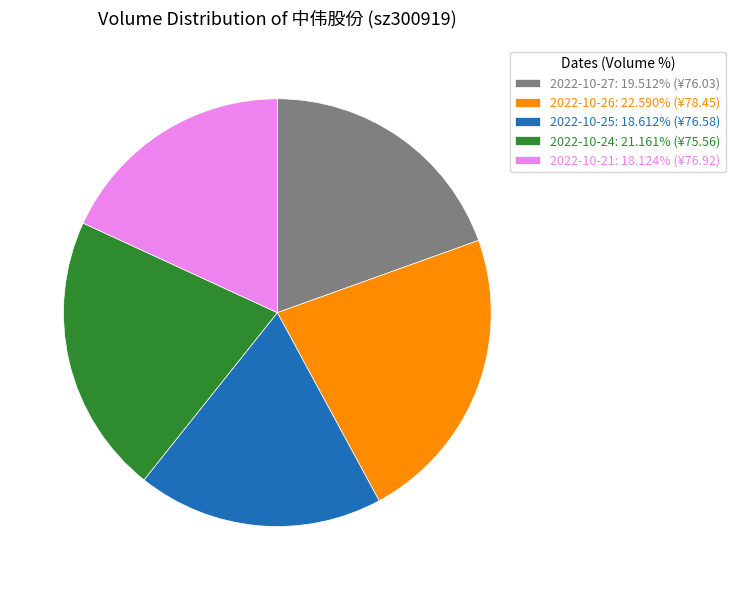

Is it true that 2022-10-21 is 18% of the pie?

True